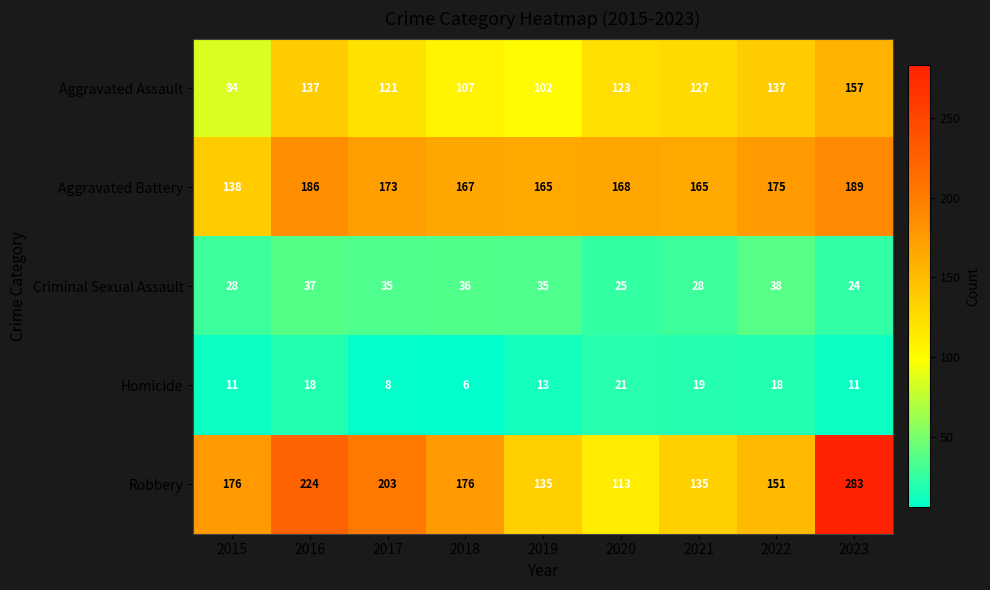

The value of Homicide at 2021 is 19. True or false?

True